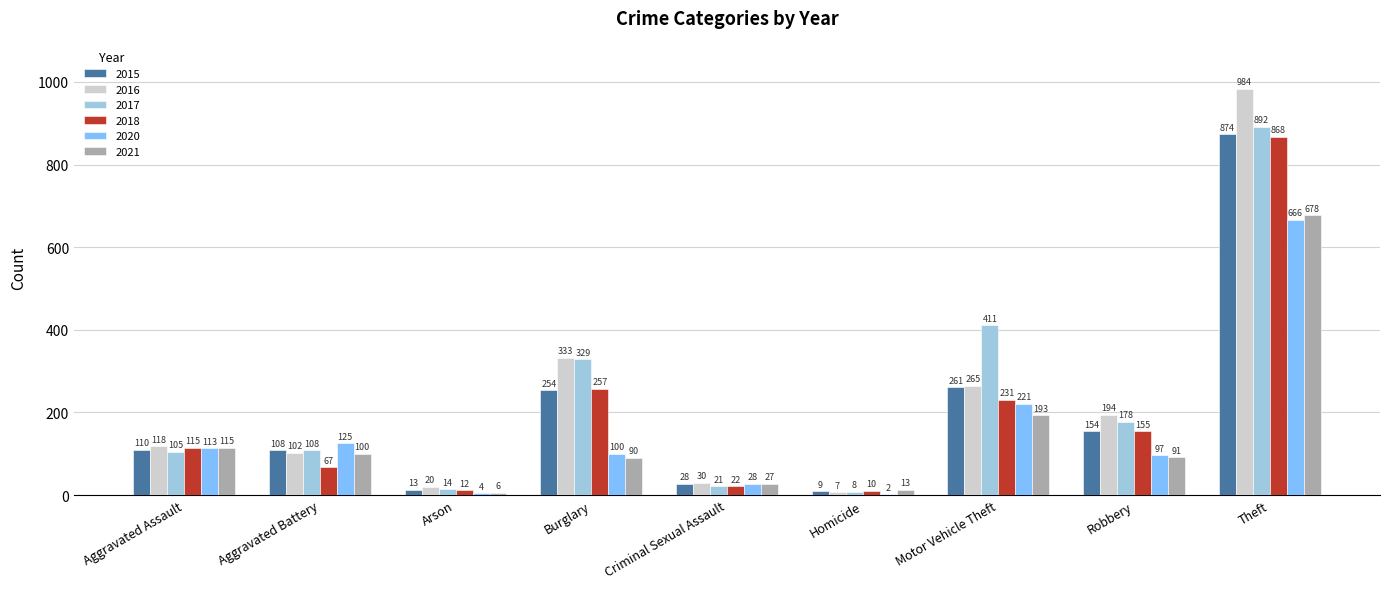

Is it true that 2015 equals 69 at Aggravated Battery?

False